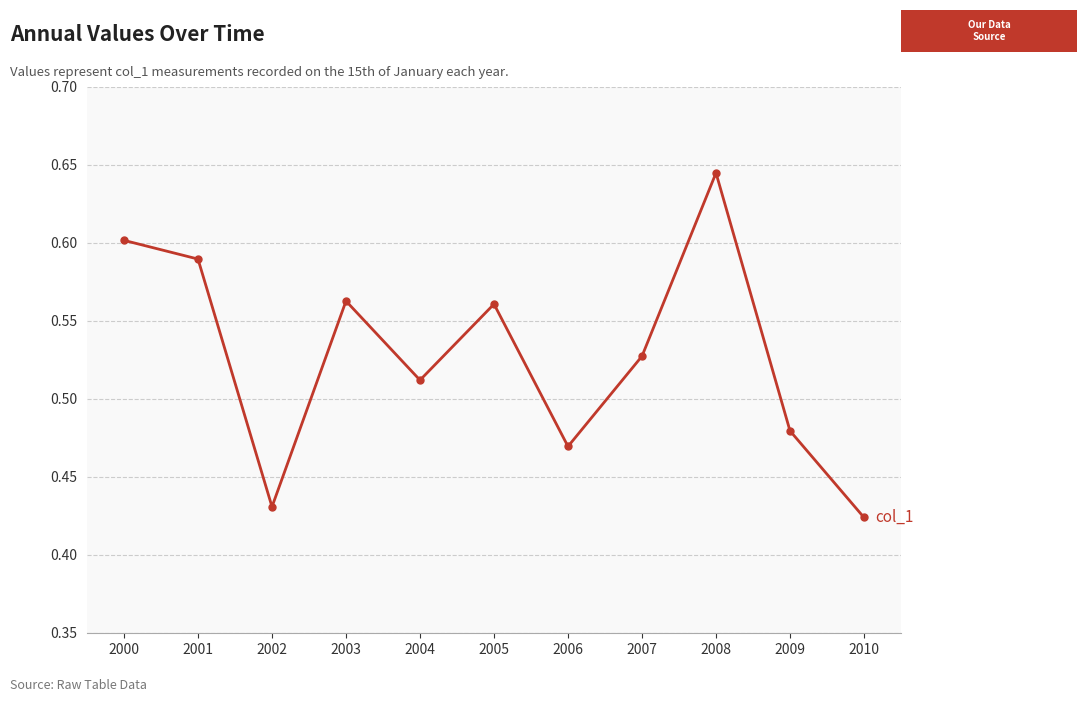

At which category does the data reach its first local valley?

2002